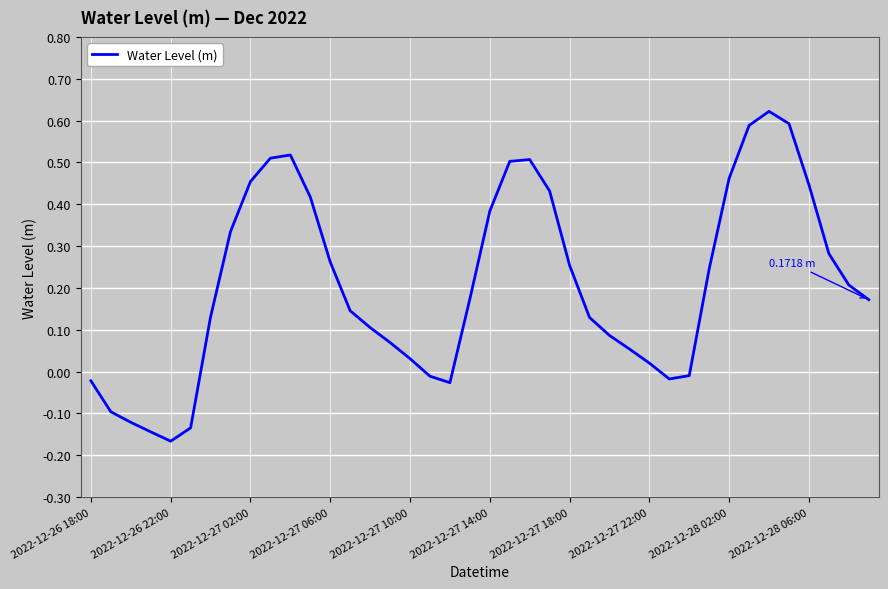

What is the difference between the maximum and minimum values?

0.8